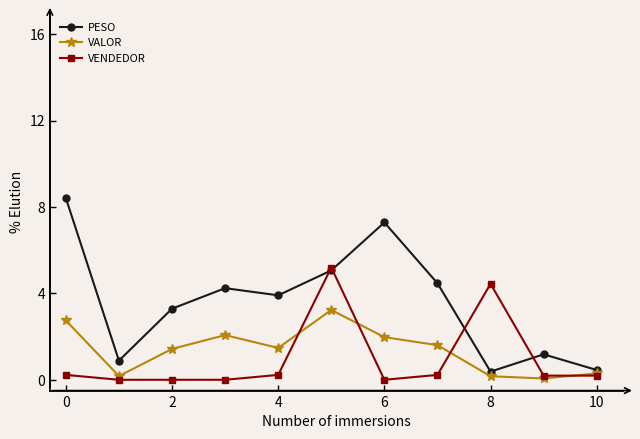

Which series has the largest total across all categories?

PESO